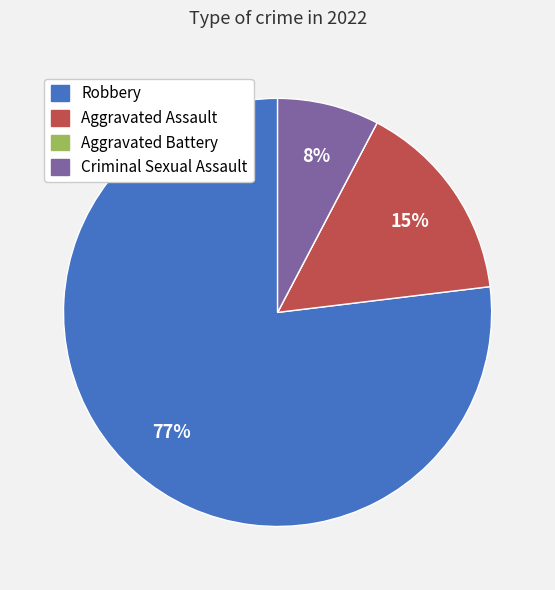

Between Aggravated Assault and Robbery, which is larger?

Robbery